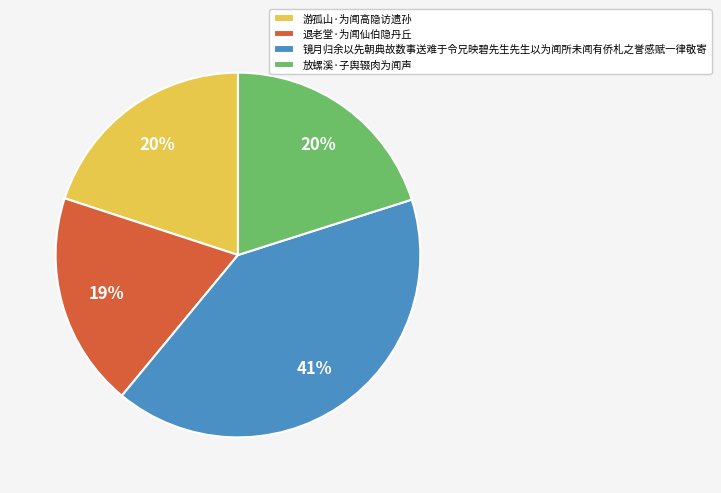

What is the smallest slice in the pie chart?

退老堂·为闻仙伯隐丹丘